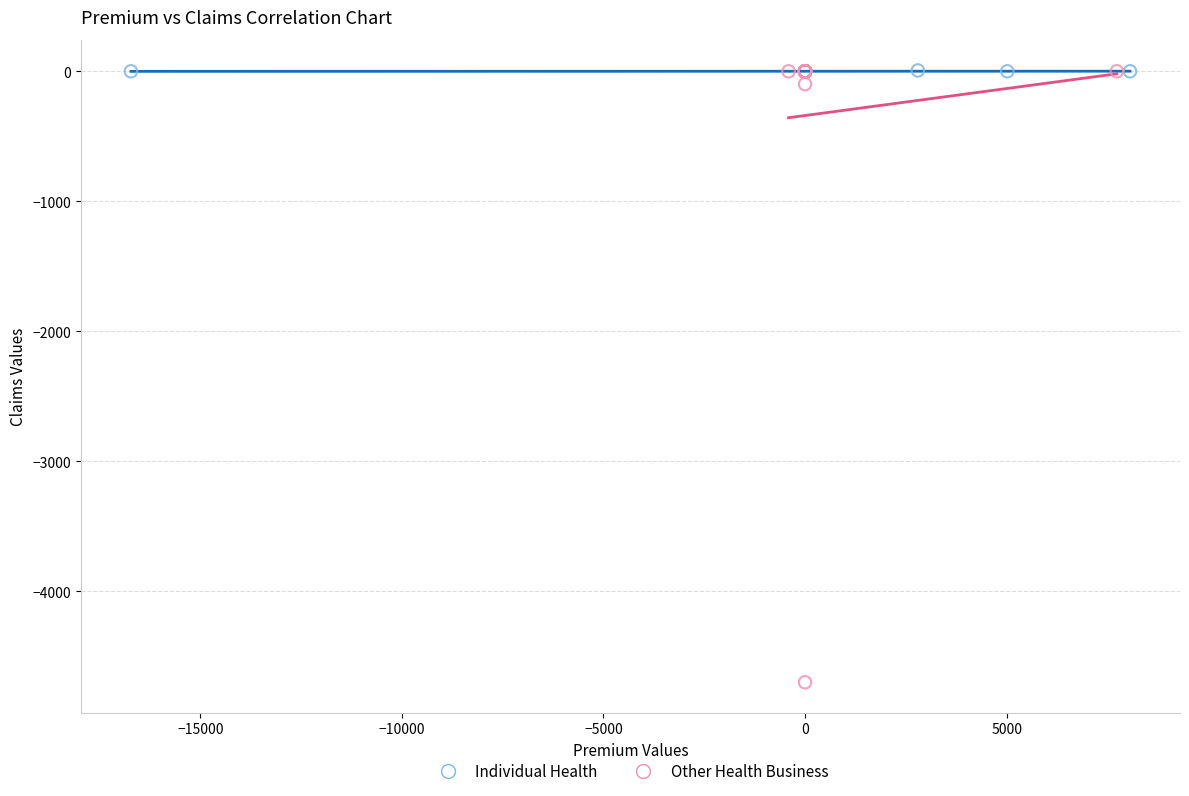

Which series reaches the minimum Y coordinate?

Other Health Business